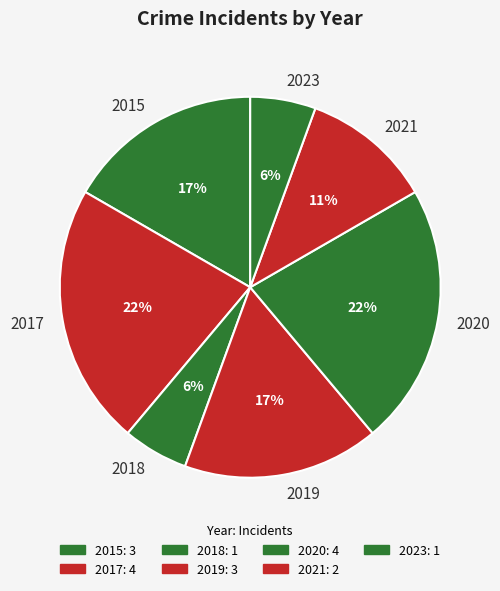

True or false: 2021 accounts for 11% of the total.

True